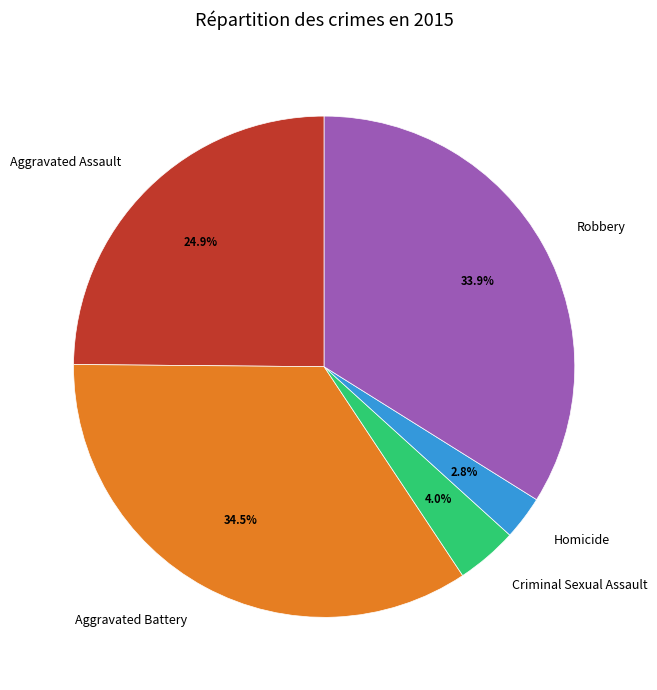

Rank the categories by value from highest to lowest.

Aggravated Battery, Robbery, Aggravated Assault, Criminal Sexual Assault, Homicide